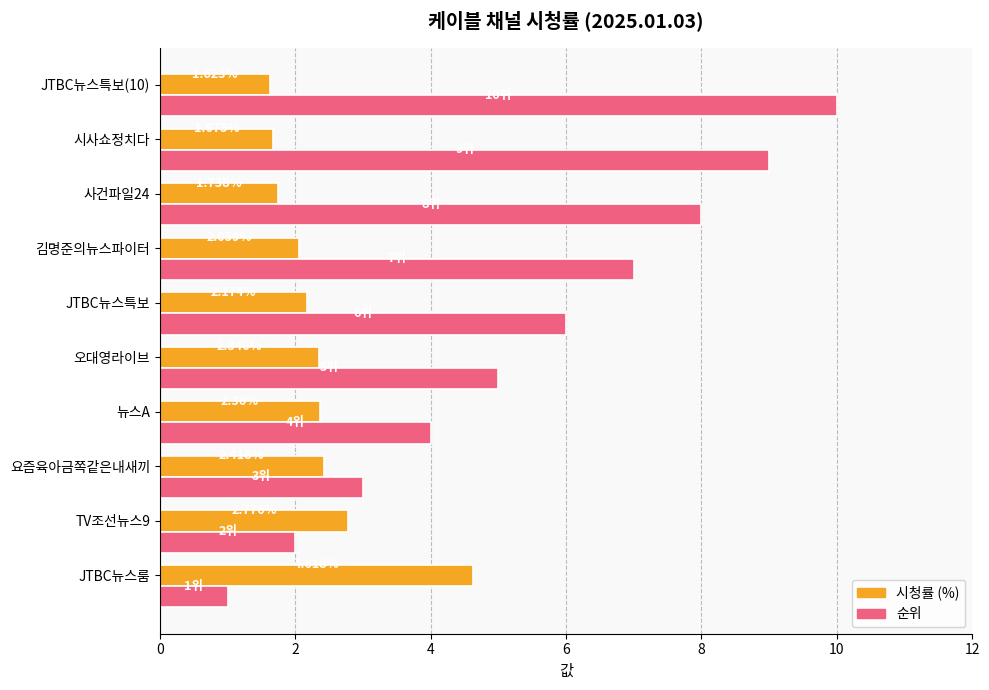

Is the value of 순위 at JTBC뉴스룸 greater than the value of 시청률 (%) at 요즘육아금쪽같은내새끼?

No